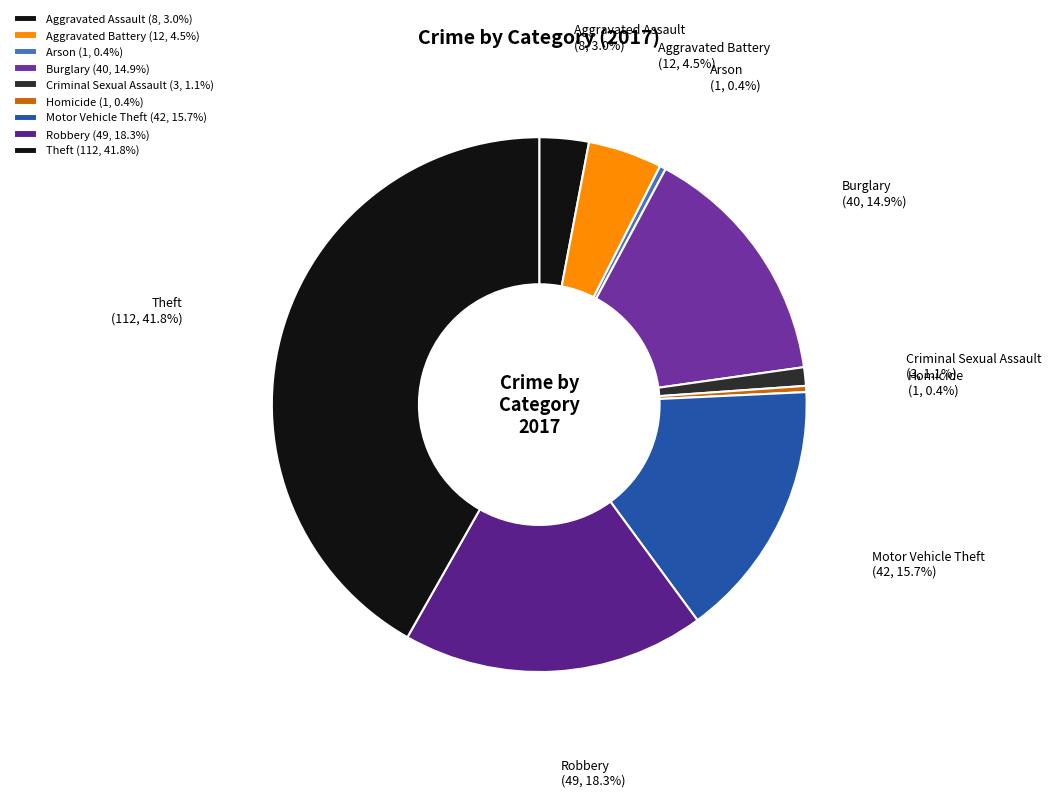

To the nearest percent, what percentage of the pie is Robbery?

18%